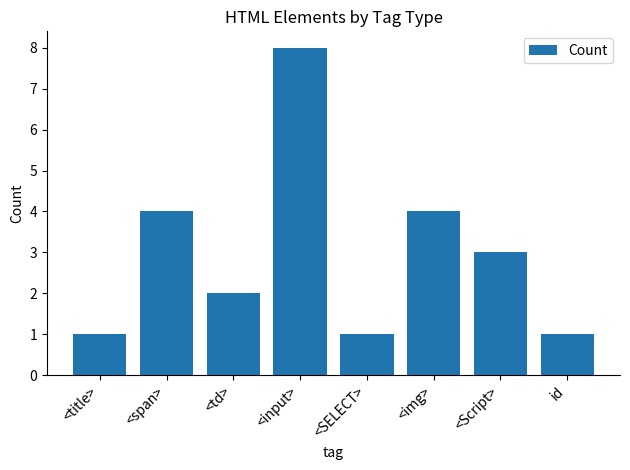

True or false: the data shows 2 at <img>.

False